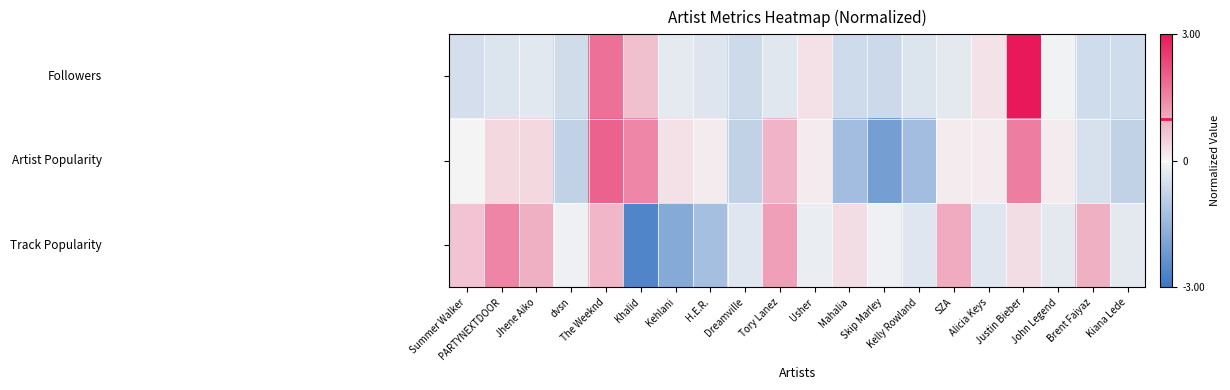

At which category is the sum across all series the highest?

Justin Bieber